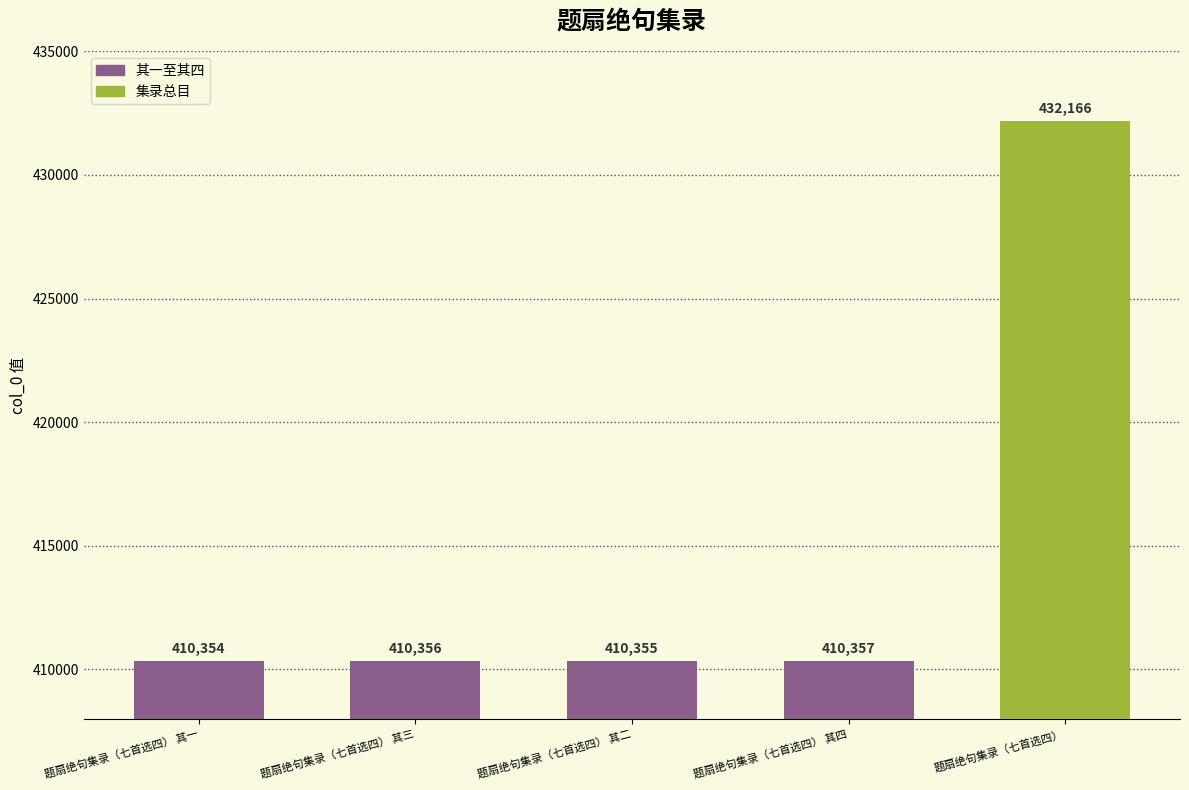

What value does the data have at 题扇绝句集录（七首选四） 其二, to the nearest 10?

410360